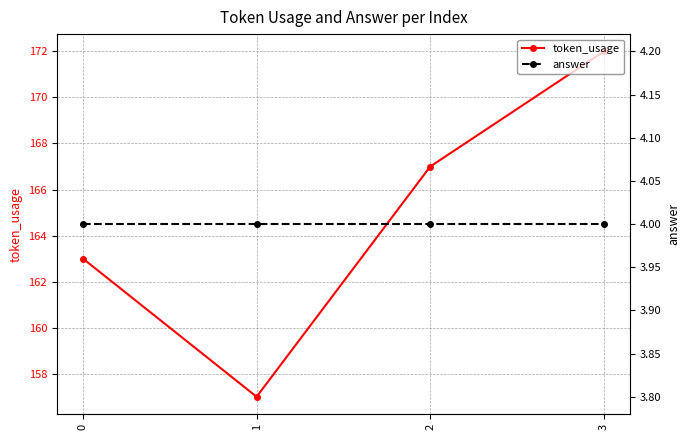

List the series in order of their peak value, highest first.

token_usage, answer